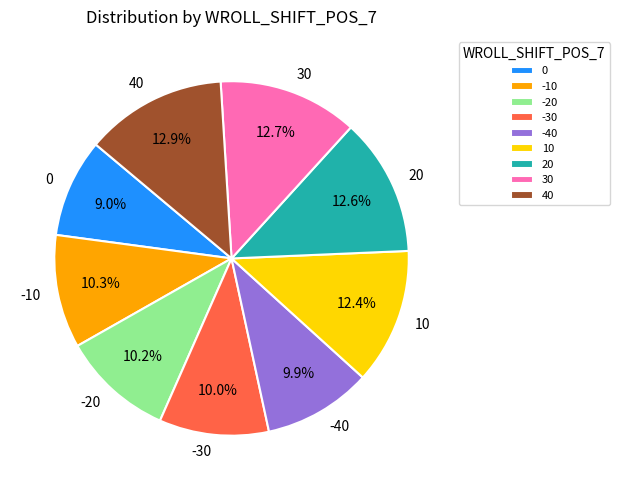

How many slices are in this pie chart?

9